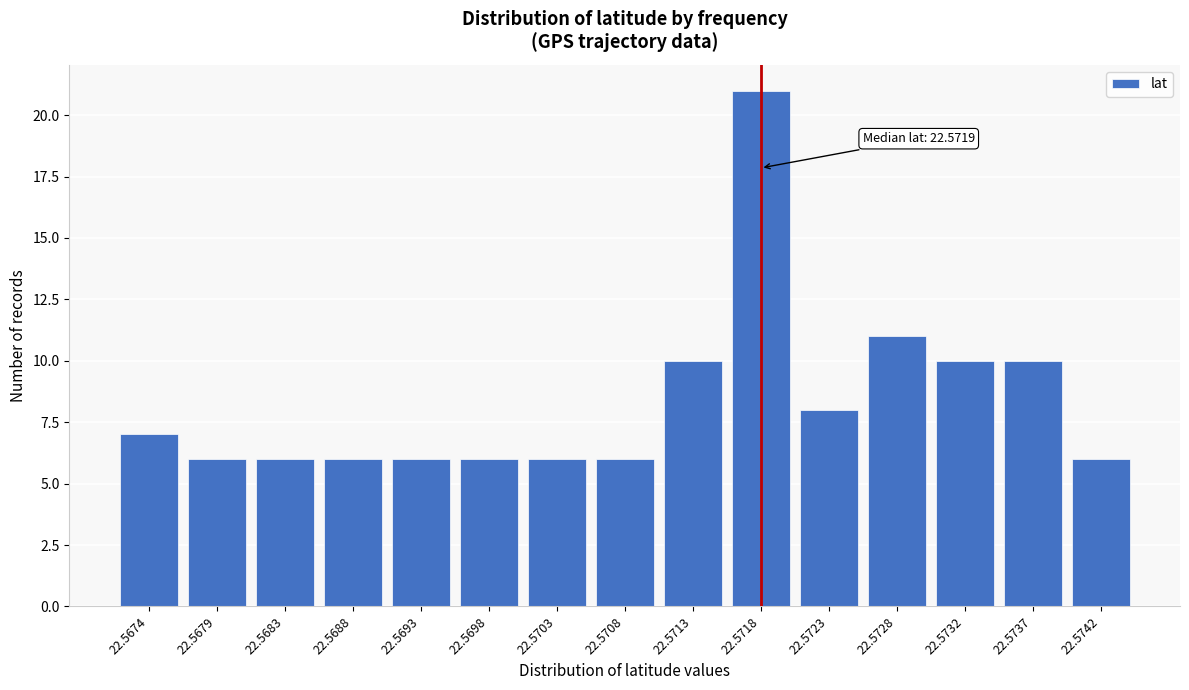

Reading left to right, what are all the values shown in this chart?

22.5674=7	22.5679=6	22.5683=6	22.5688=6	22.5693=6	22.5698=6	22.5703=6	22.5708=6	22.5713=10	22.5718=21	22.5723=8	22.5728=11	22.5732=10	22.5737=10	22.5742=6